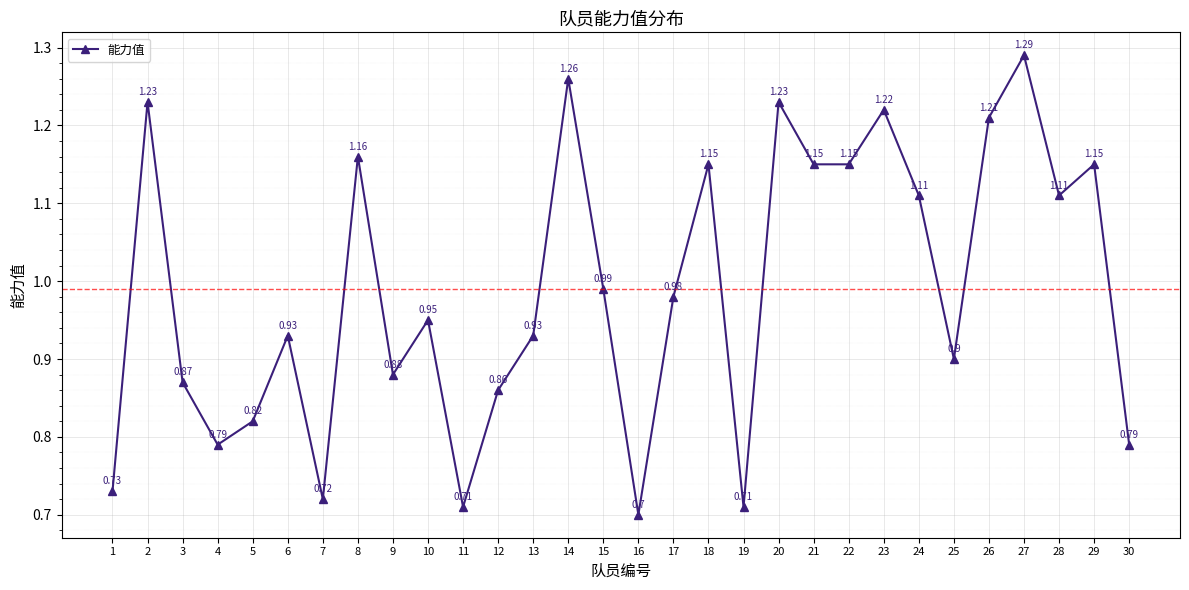

At which category does the data reach its first local valley?

4